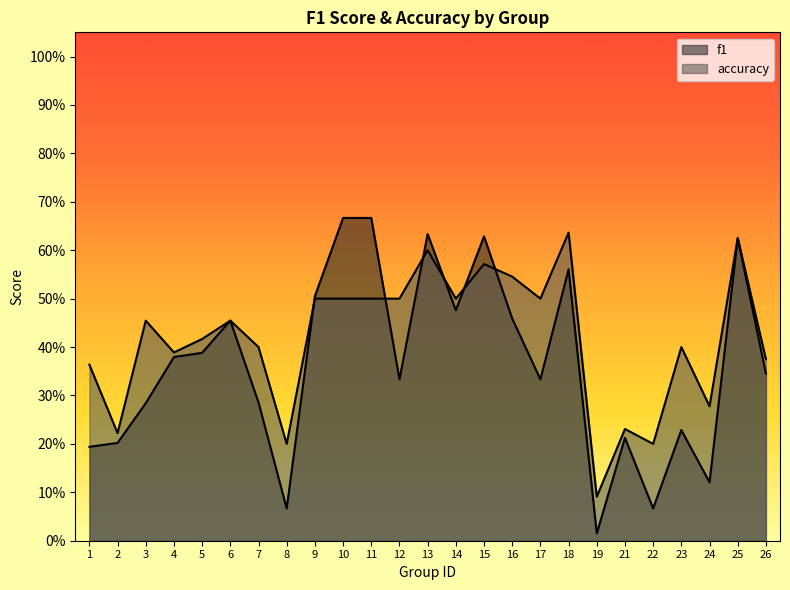

How many categories are shown in the chart?

25